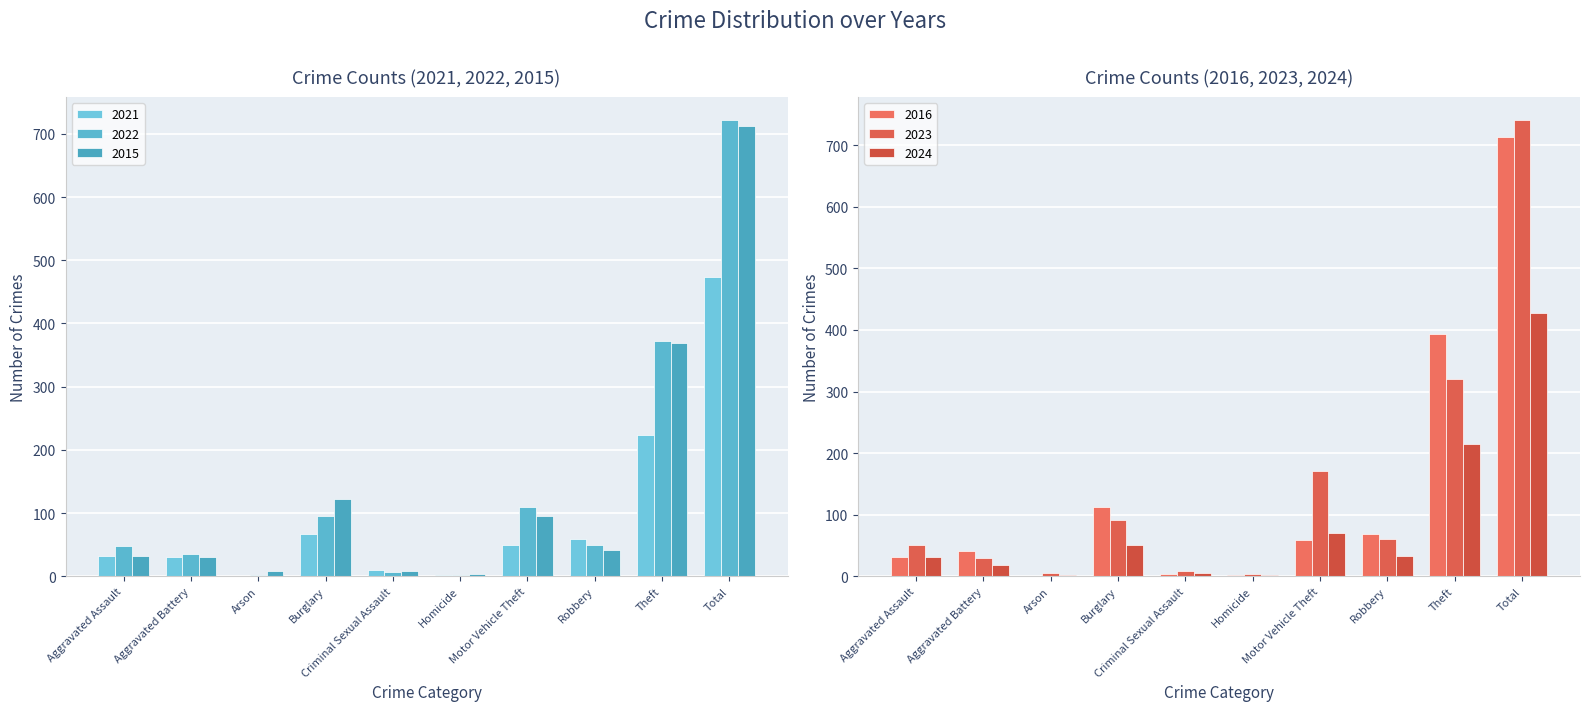

What is the label of the 2nd bar from the left?

Aggravated Battery